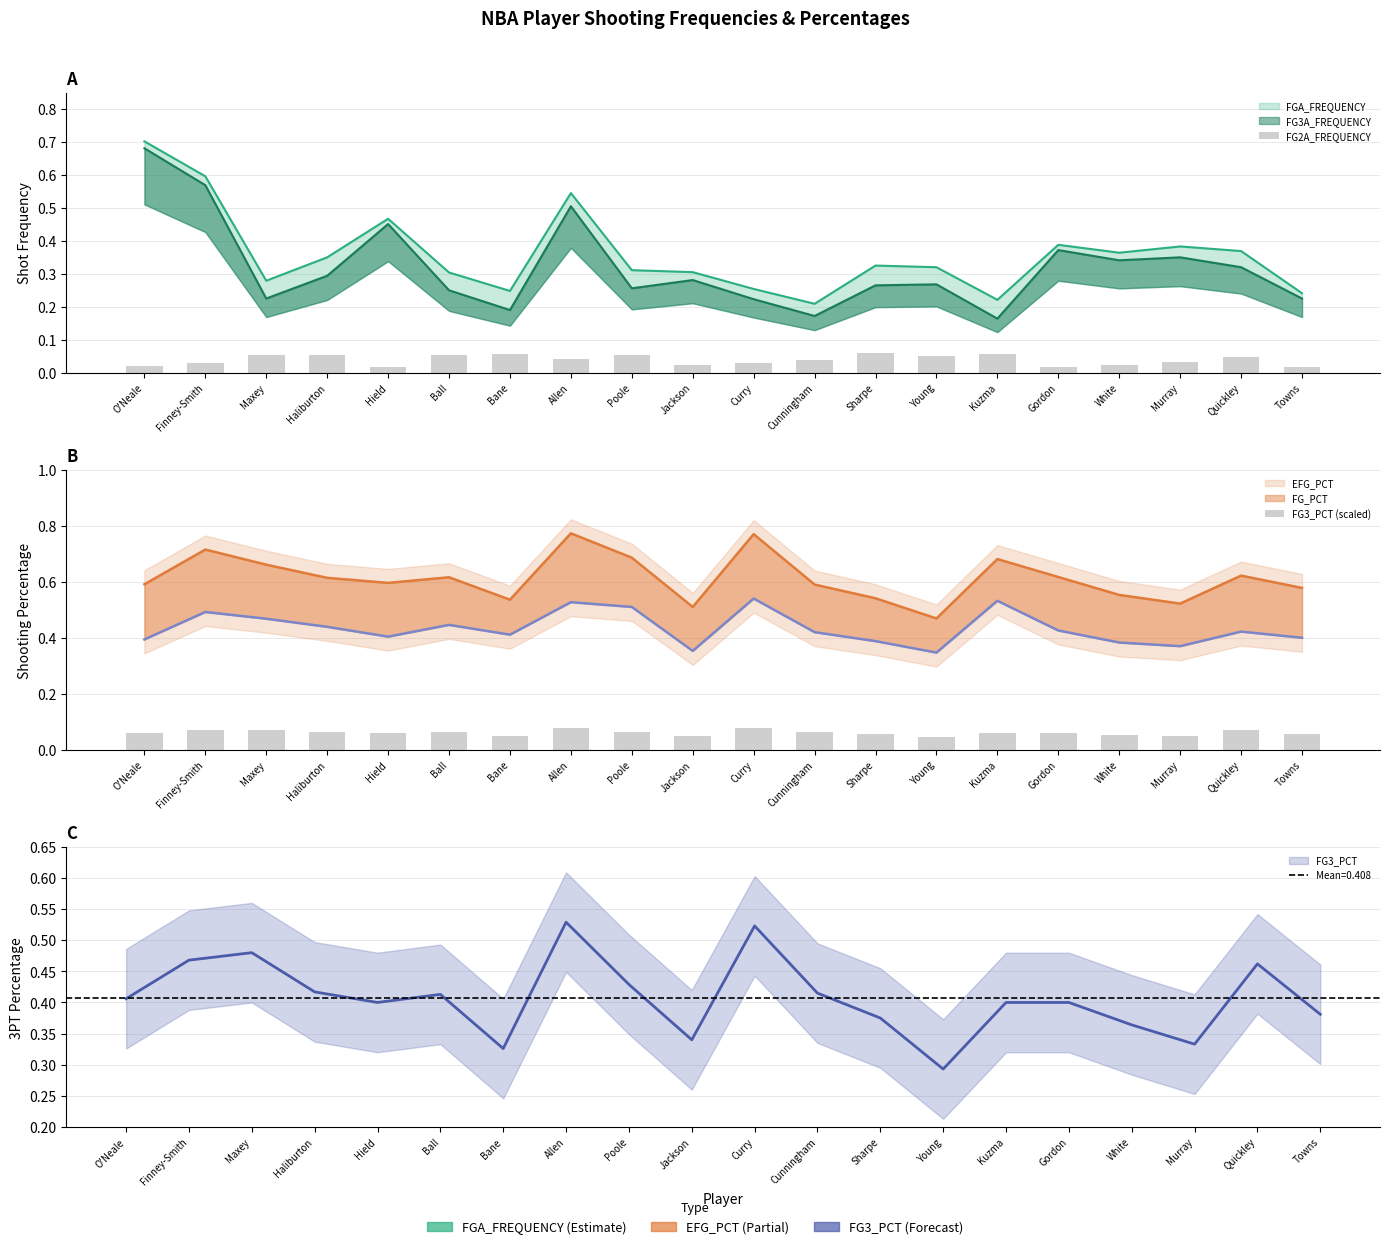

At Bane, list the series in order from smallest to largest.

FG3_PCT (scaled), FG2A_FREQUENCY